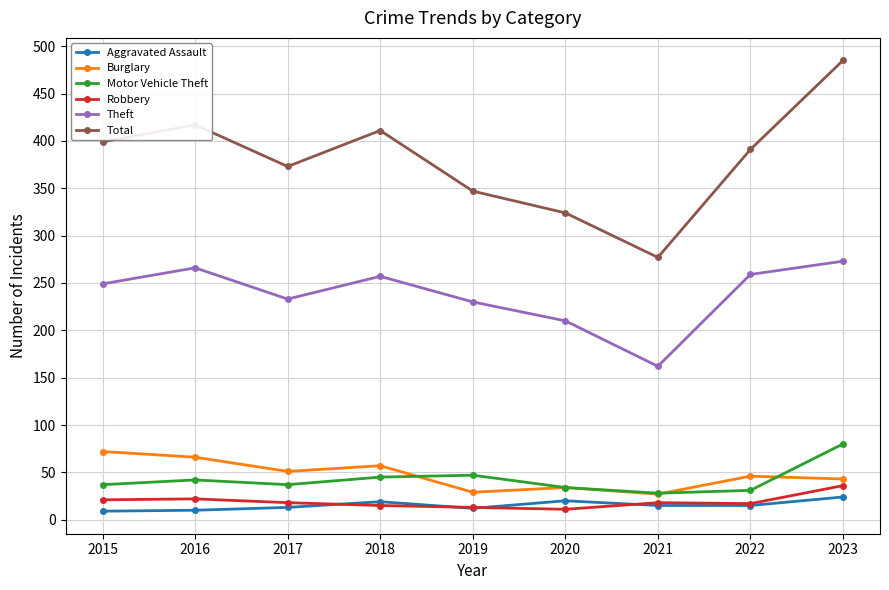

Is this an area chart (filled region under the line)?

No